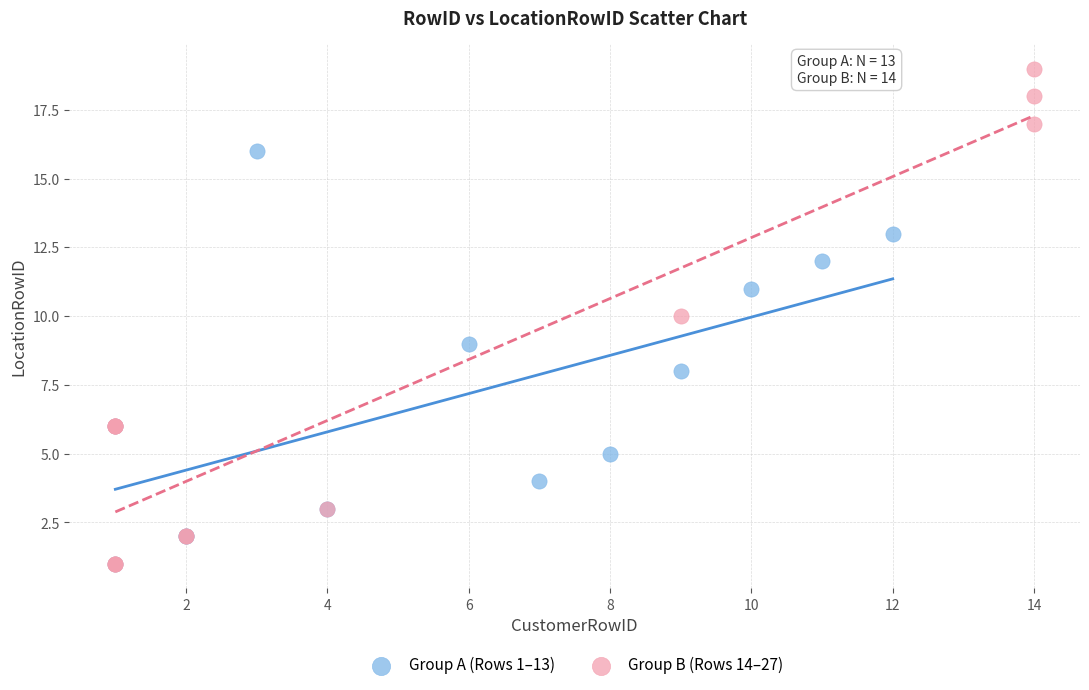

Which series has the widest spread of Y values?

Group B (Rows 14–27)